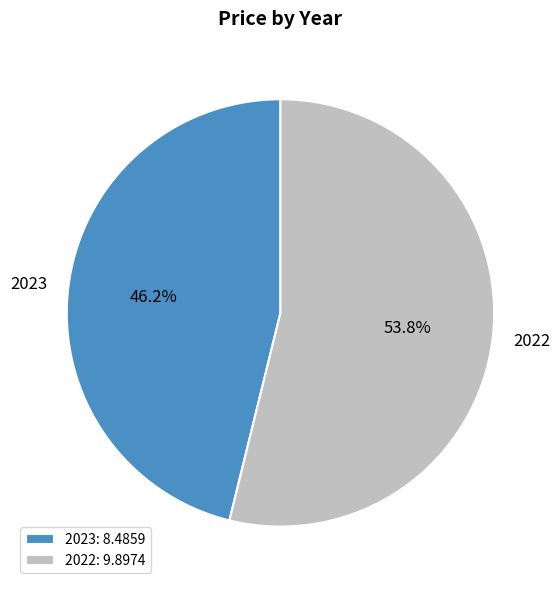

Which slice is the largest?

2022